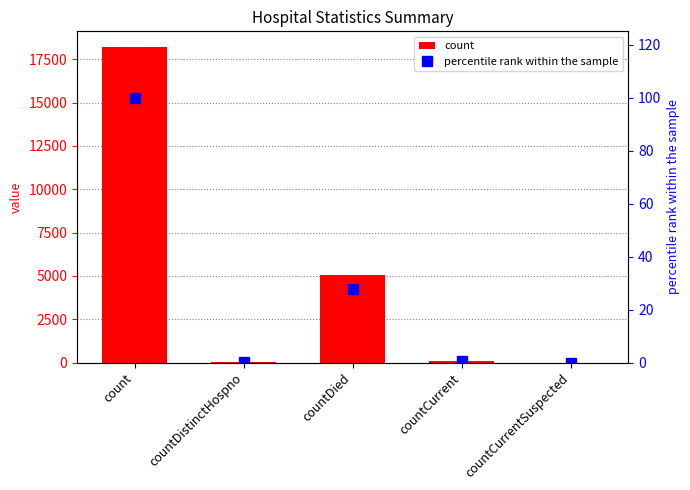

At how many categories does at least one series exceed 5994?

1